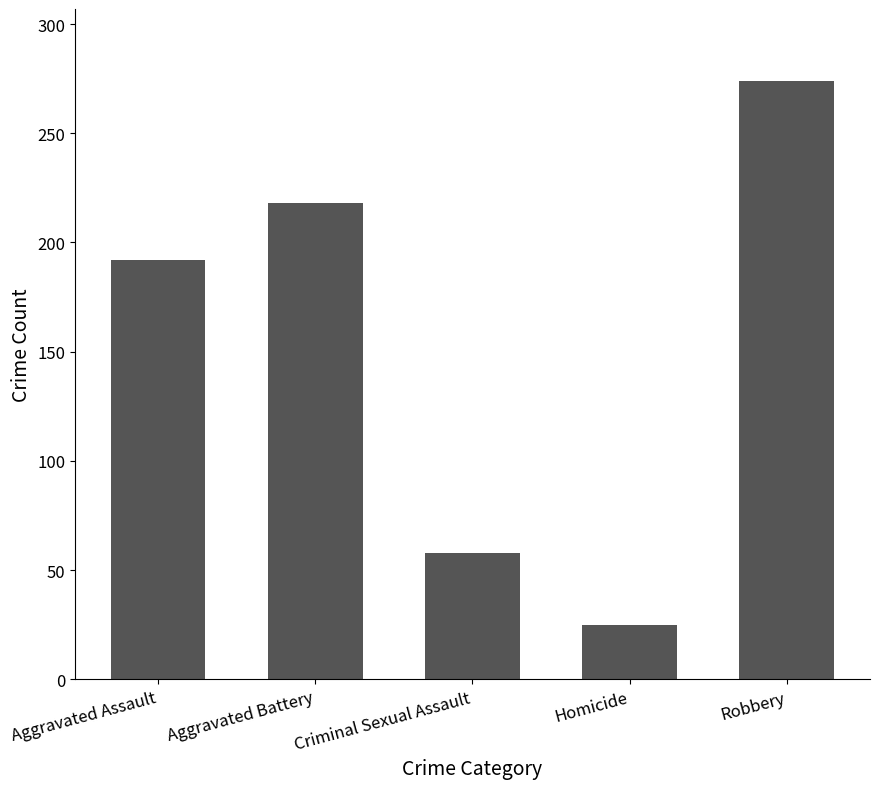

How many series are shown in this chart?

1